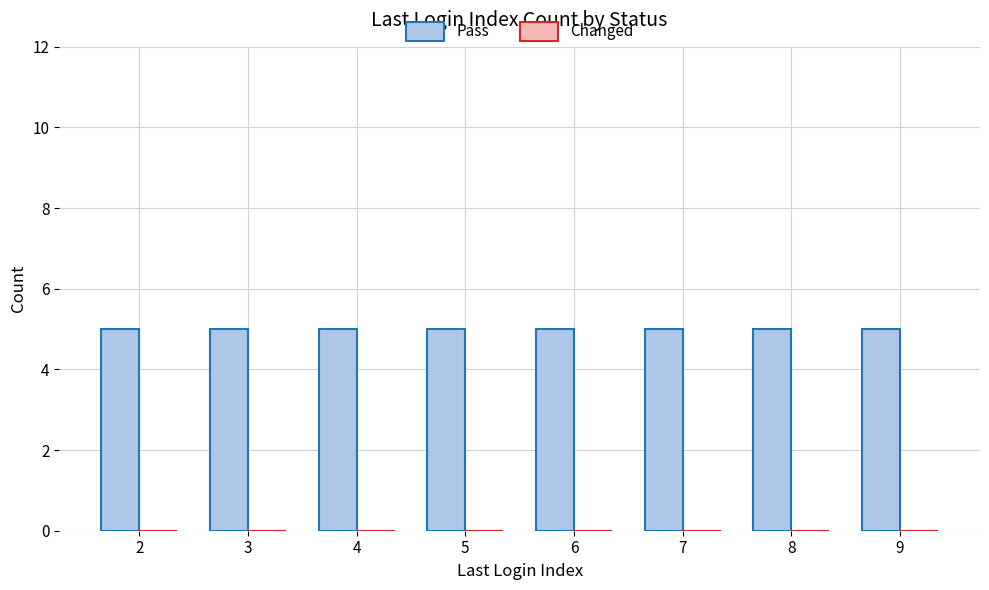

Reading left to right, transcribe all the data shown in this chart.

Pass: 2=5	3=5	4=5	5=5	6=5	7=5	8=5	9=5
Changed: 2=0	3=0	4=0	5=0	6=0	7=0	8=0	9=0